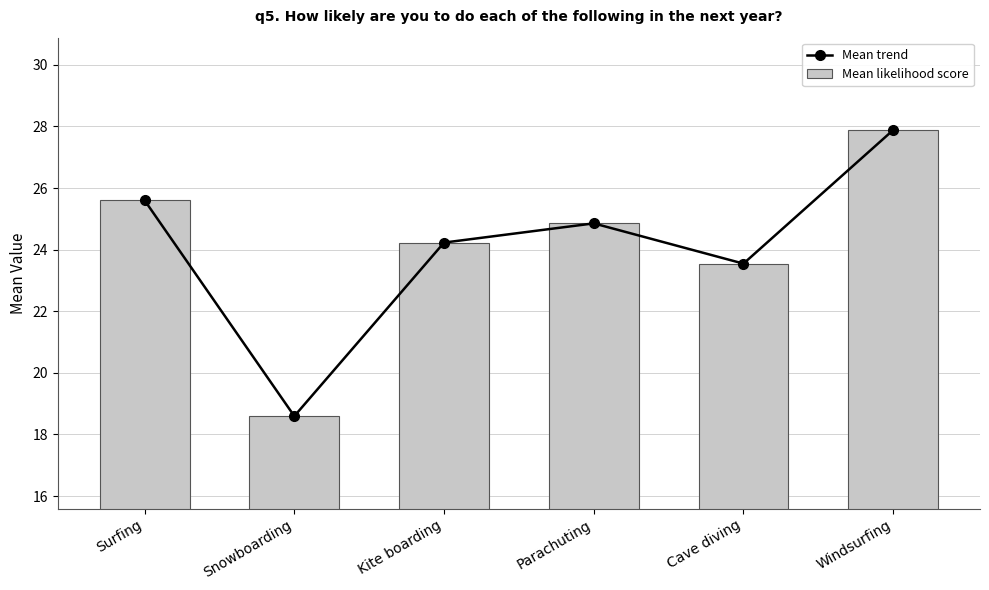

At which label does Mean trend reach its minimum?

Snowboarding